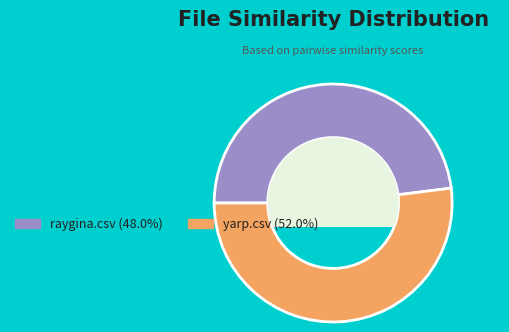

Combined, do raygina.csv and yarp.csv account for over 50%?

Yes